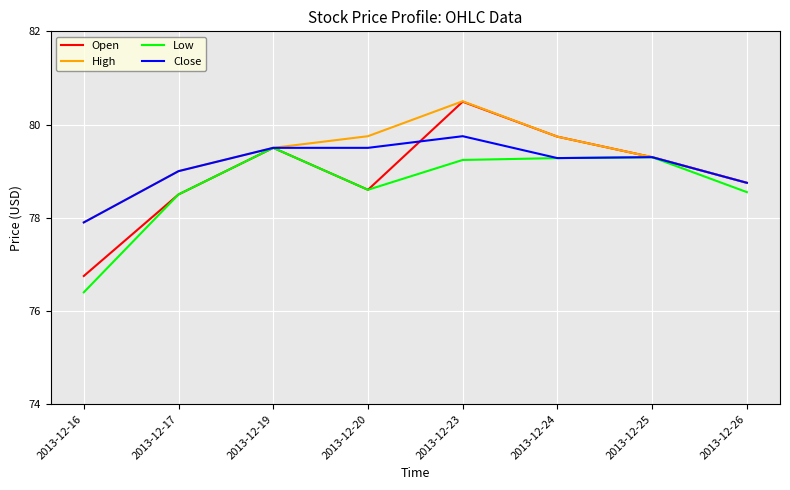

True or false: Close and Open intersect in this chart.

True